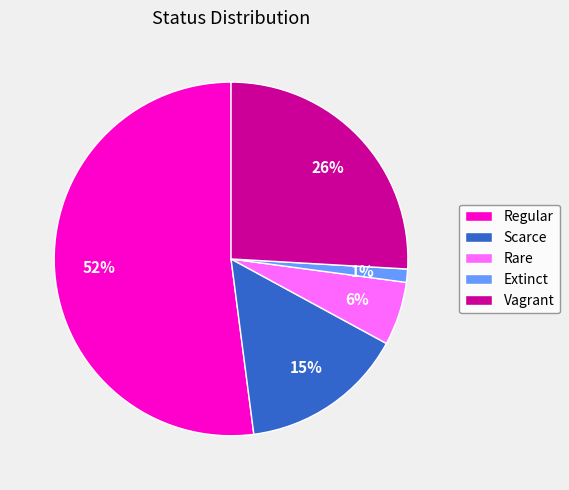

To the nearest percent, what is the combined percentage of Vagrant and Rare?

32%